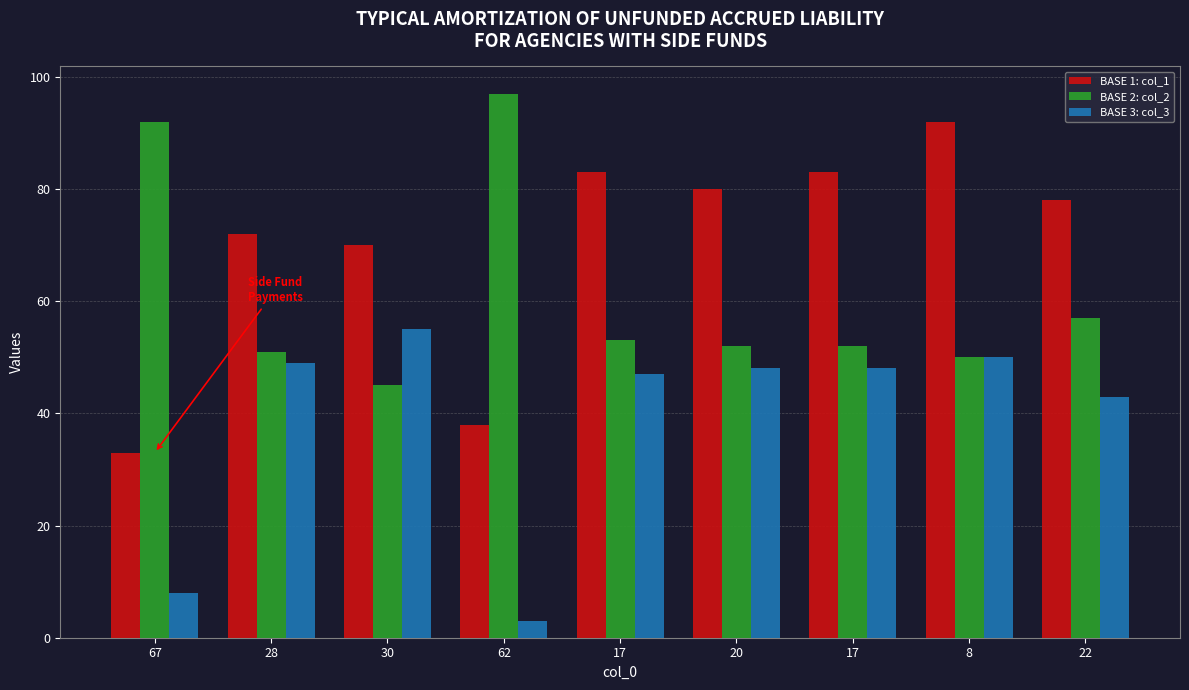

List the series in order of their overall mean, highest first.

BASE 1: col_1, BASE 2: col_2, BASE 3: col_3